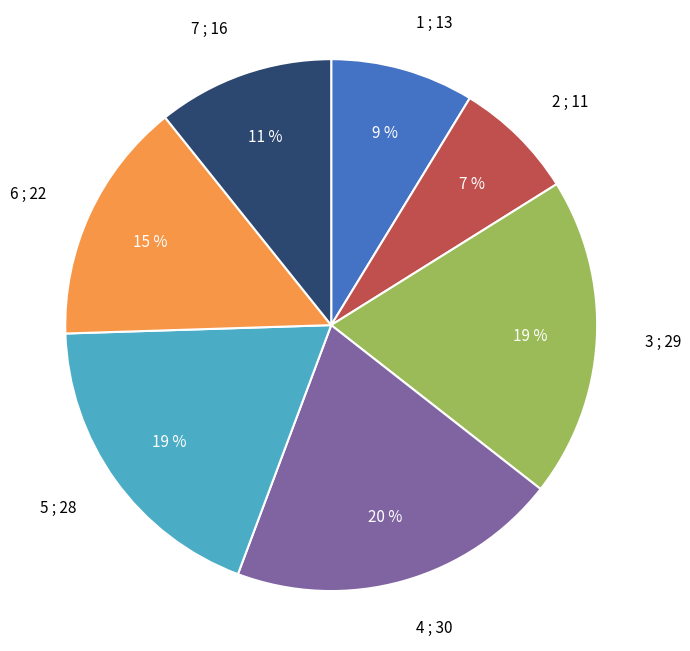

Which category has the biggest portion of the pie?

4